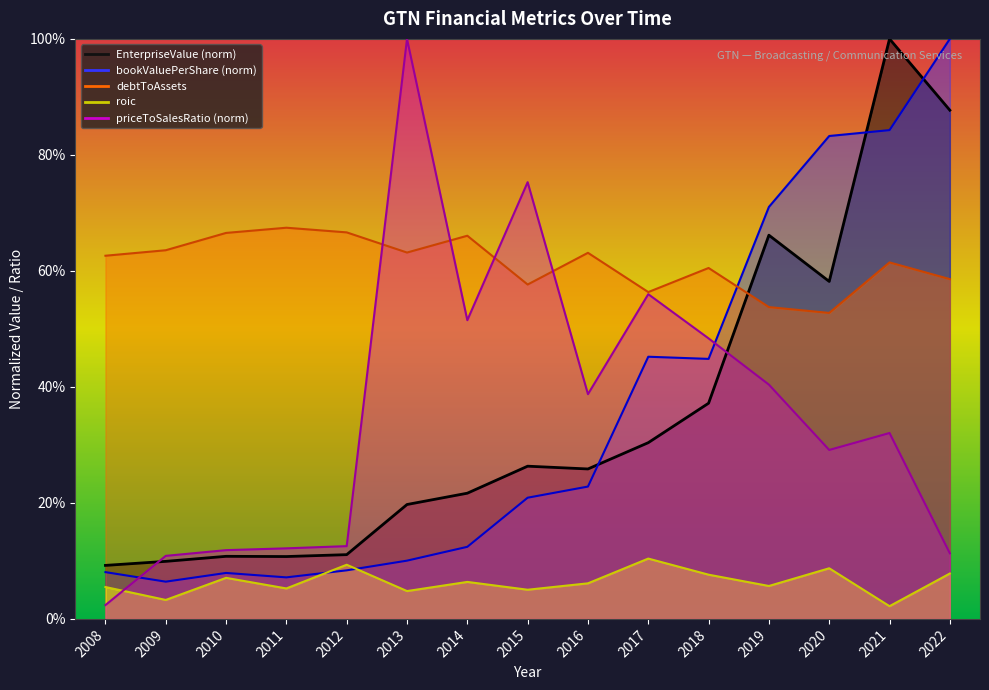

True or false: priceToSalesRatio has a value of 0.1 at 2010.

True